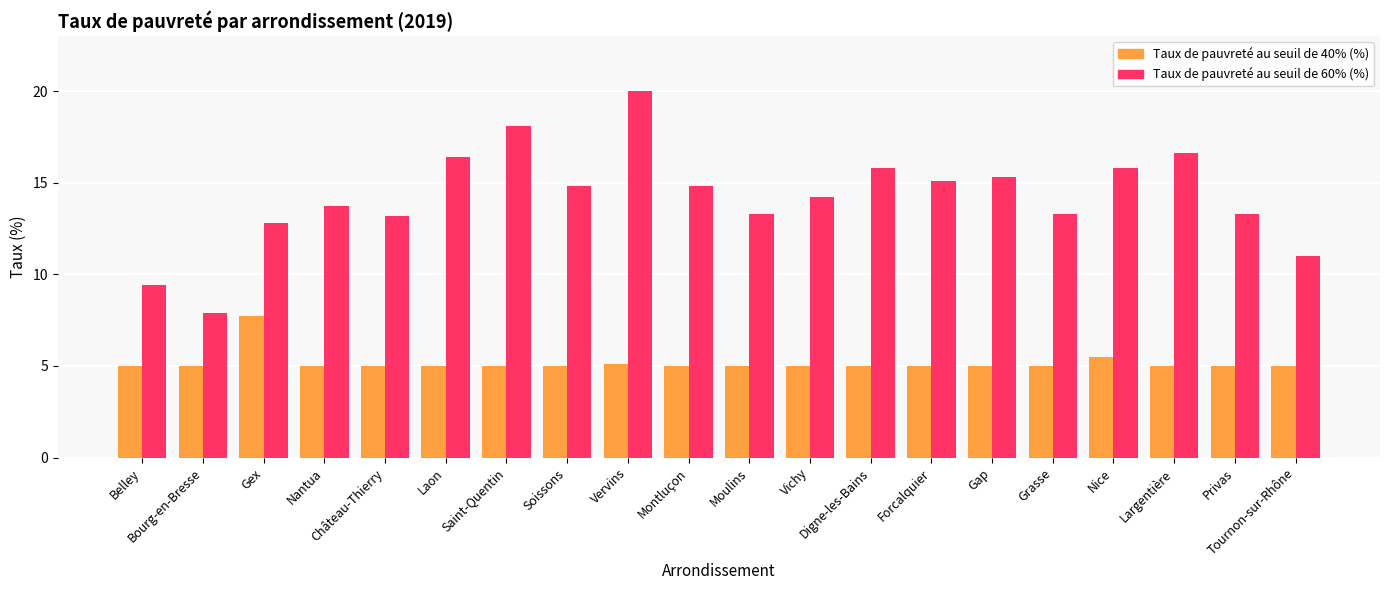

What is the label of the 20th bar from the left?

Tournon-sur-Rhône